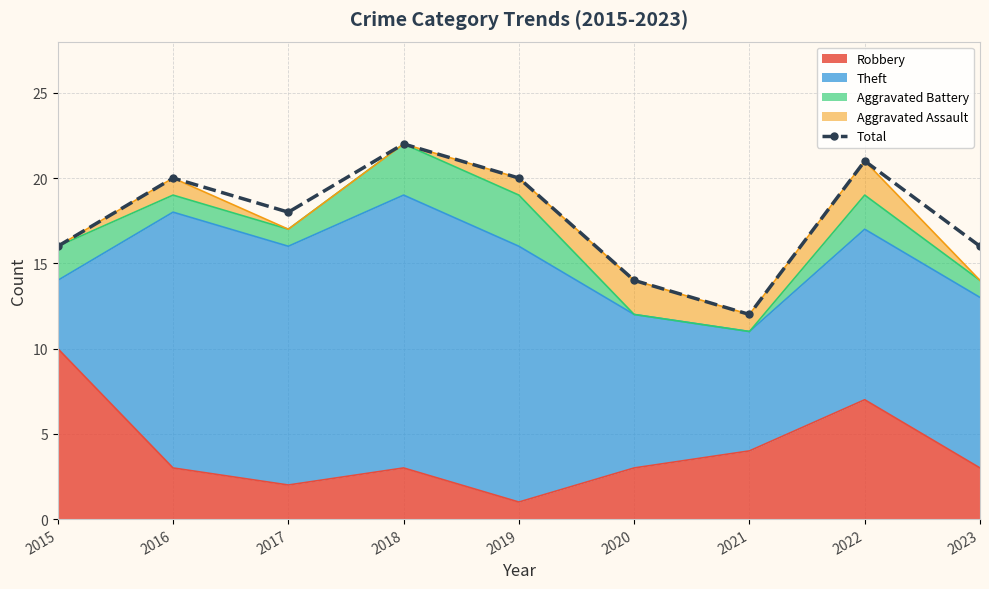

Is it true that the value at 2017 is 18?

True